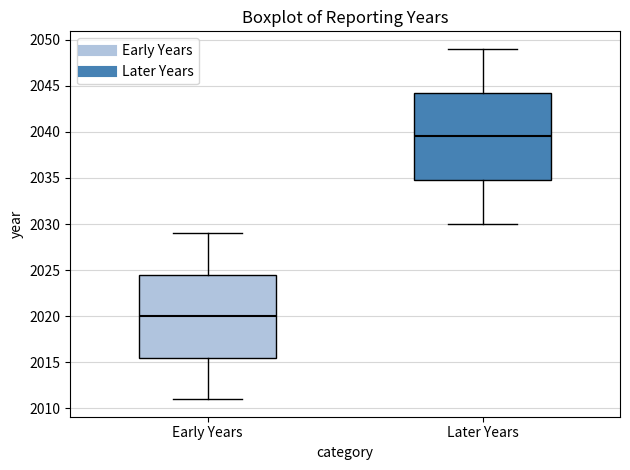

Reading left to right, transcribe this box plot: for each box, give where its median line is, the range the box spans, and where its two whiskers end, as read against the y-axis. The values are not printed on the chart, so give them approximately, as read against the axis.

Early Years: median 2020.0, box 2015.5 to 2024.5, whiskers 2011.0 to 2029.0
Later Years: median 2039.5, box 2035.0 to 2044.5, whiskers 2030.0 to 2049.0